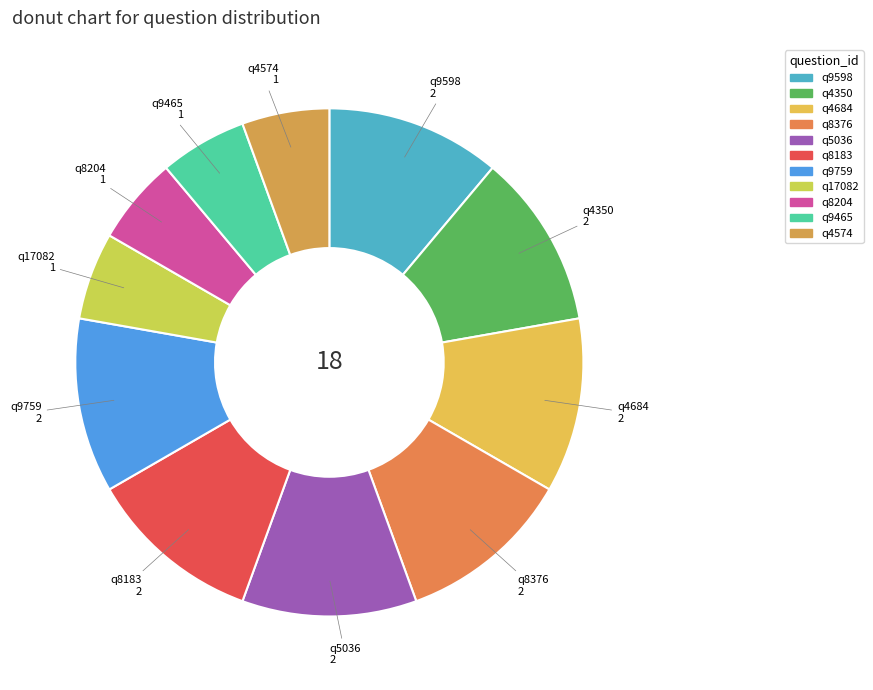

How many slices are in this pie chart?

11